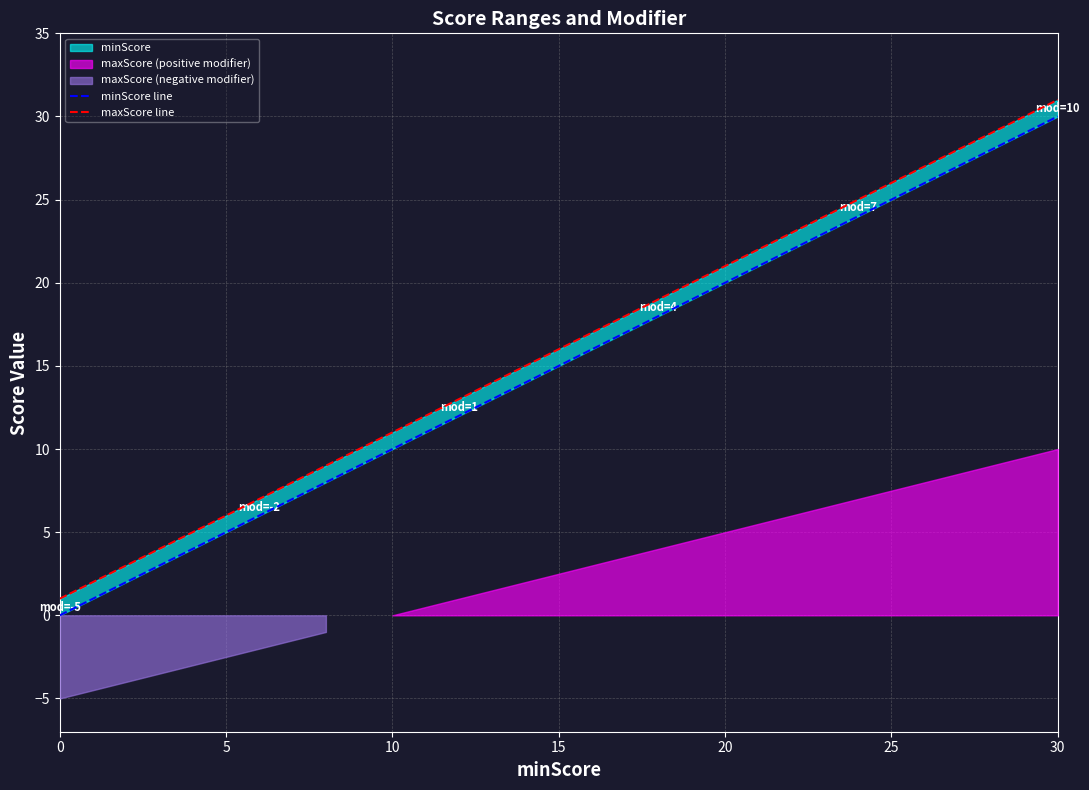

What is the value of the minScore line point at the 13th from the left?

24